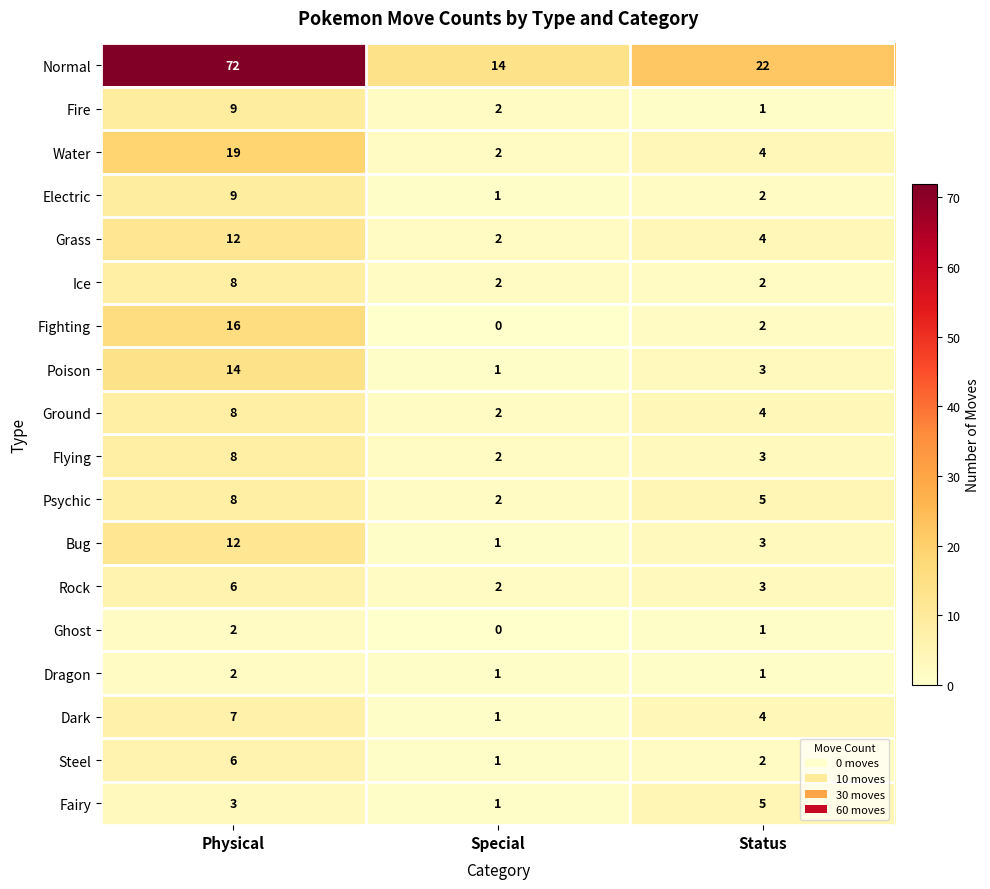

Count the Dark values in the range 1 to 7.

3